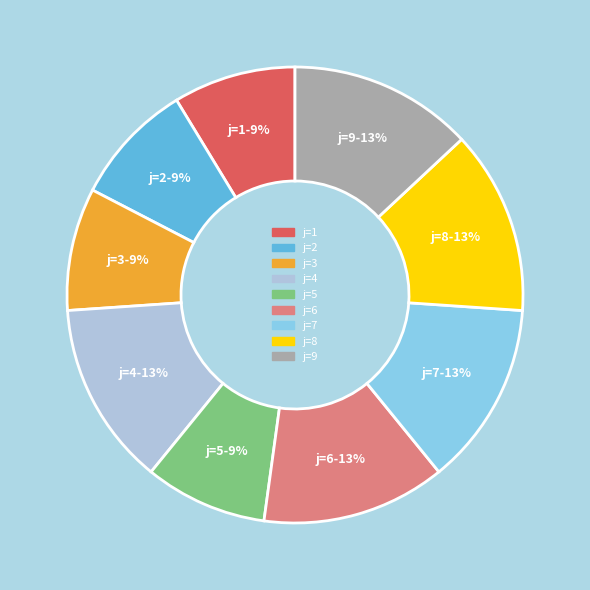

How many slices are in this pie chart?

9